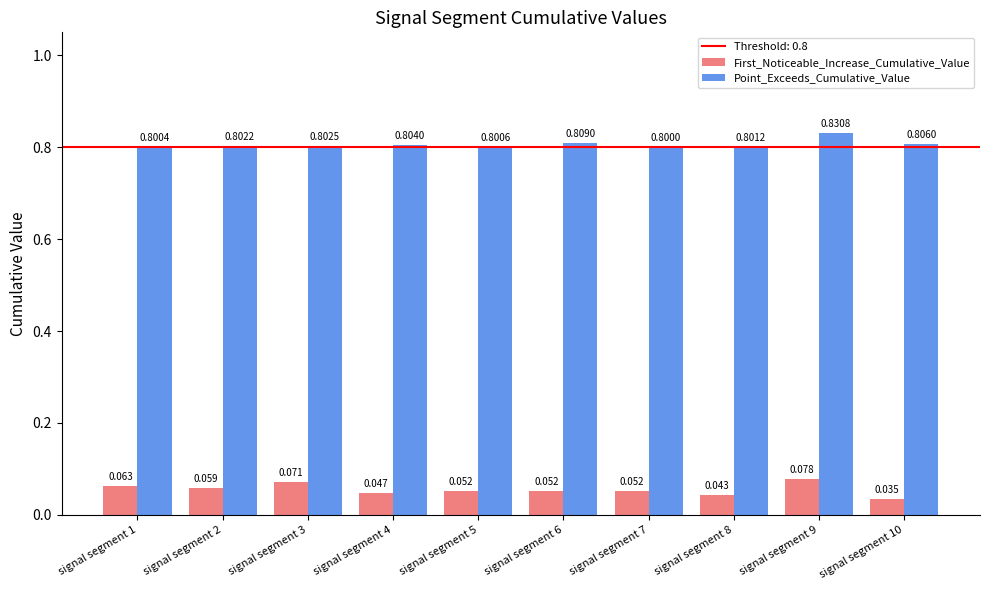

The Point_Exceeds_Cumulative_Value series shows 1.3 at signal segment 5. True or false?

False